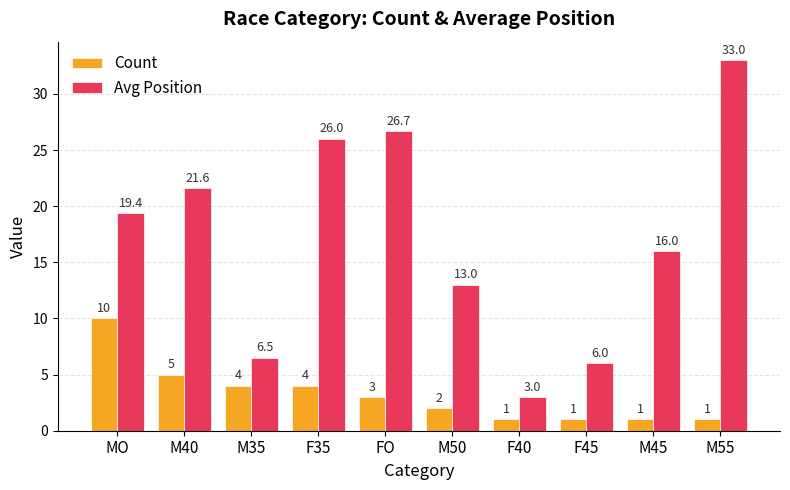

Does the chart contain stacked bars?

No